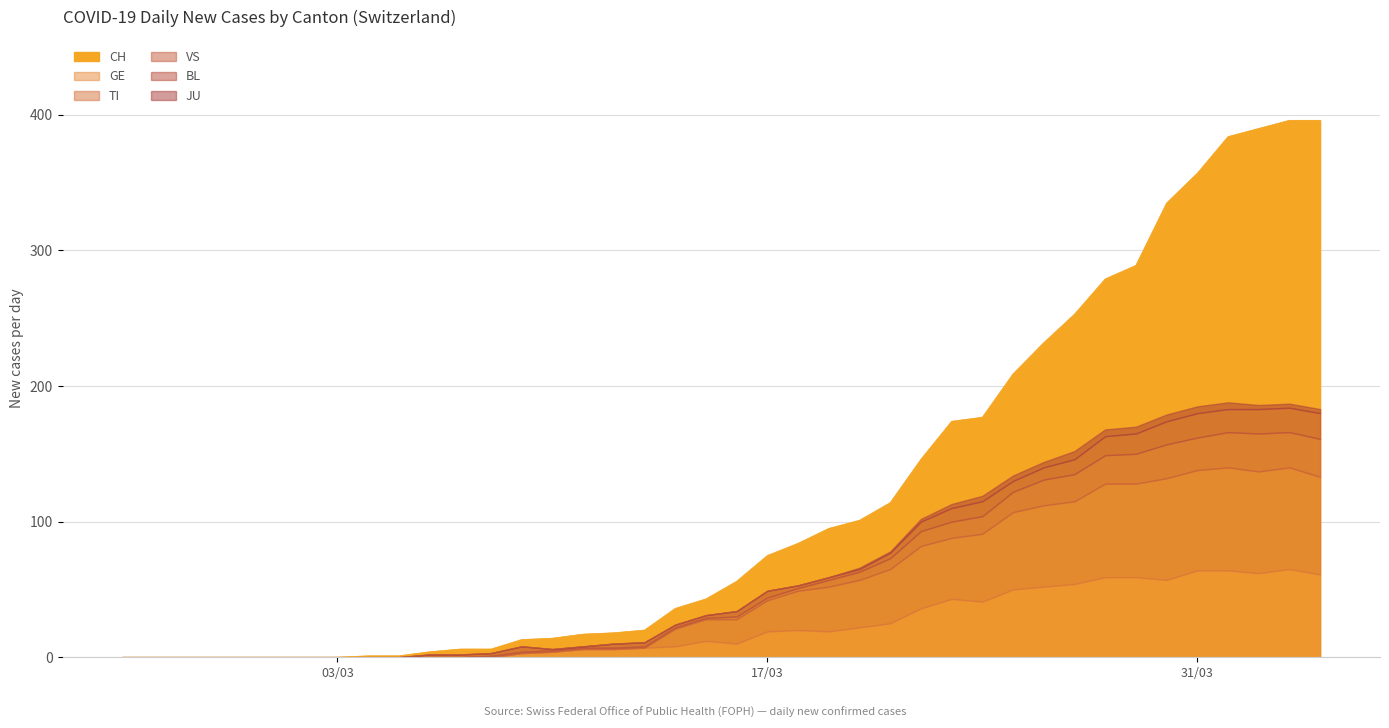

True or false: CH and VS cross at least once.

False